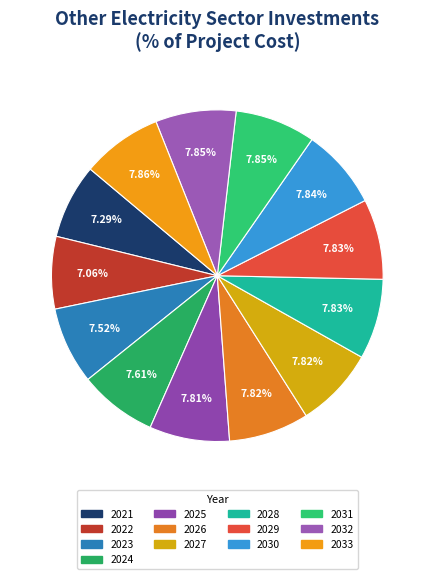

How much of the chart is everything except 2029?

92.2%